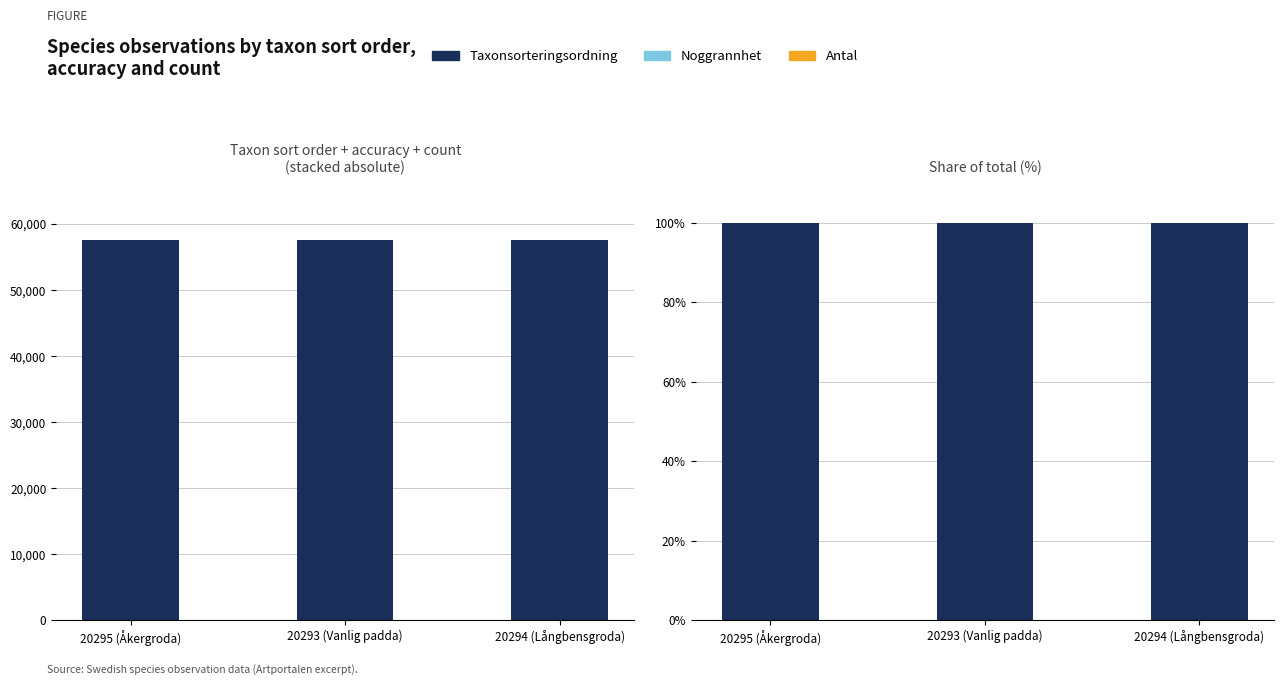

Rank the series at 20294 (Långbensgroda) from lowest to highest value.

Antal, Noggrannhet, Taxonsorteringsordning